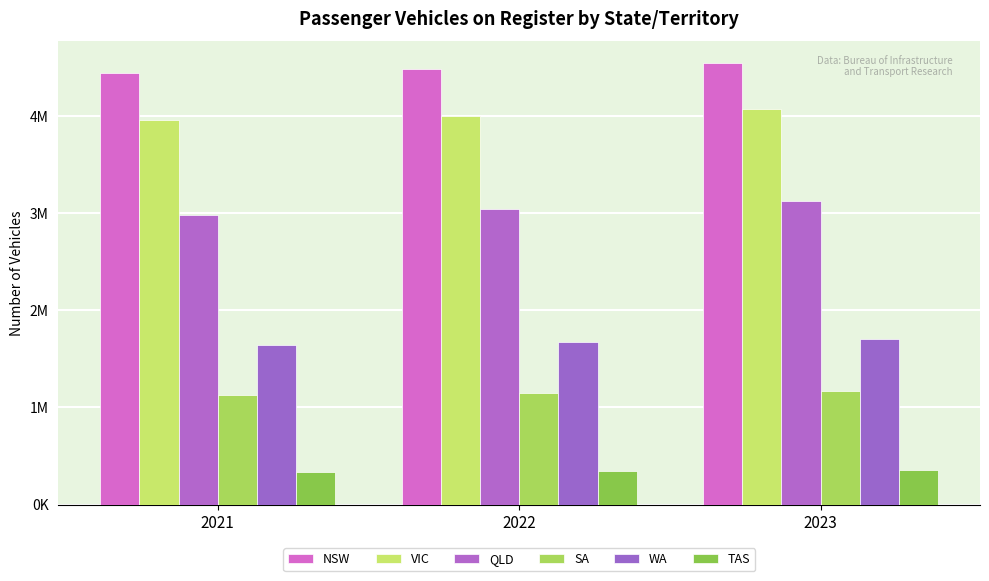

Which series has the widest spread of values?

QLD